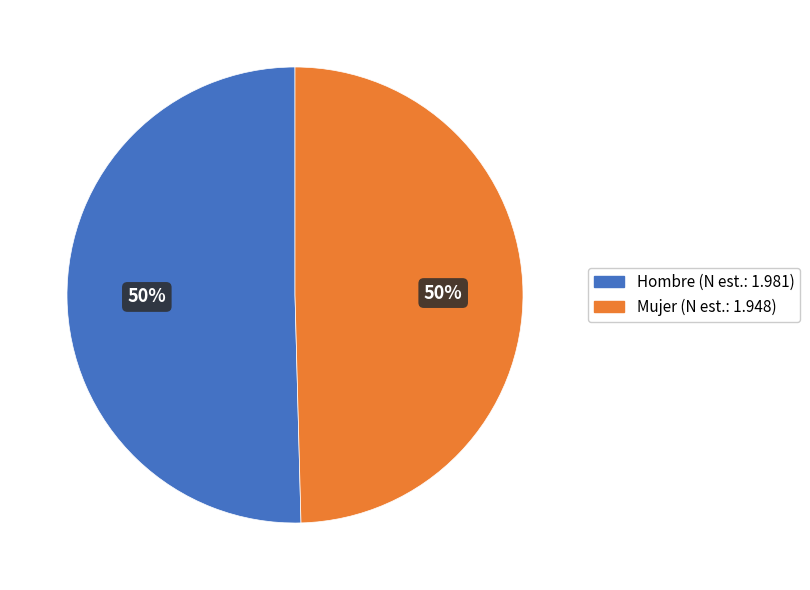

How many segments does this pie chart have?

2